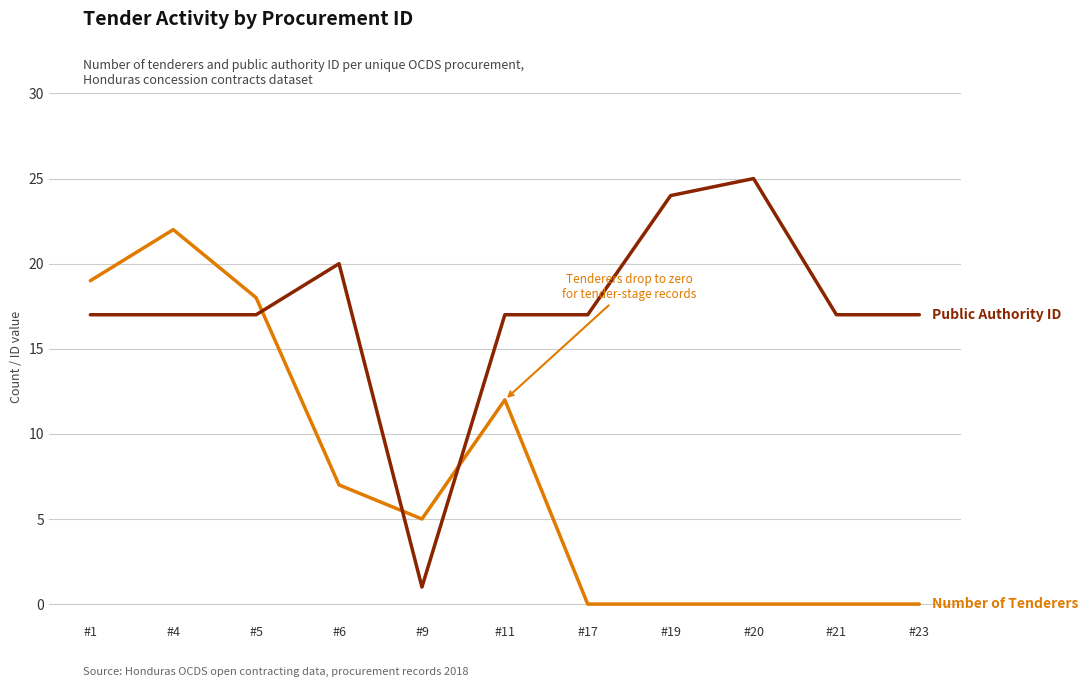

At which category is the sum across all series the highest?

#4